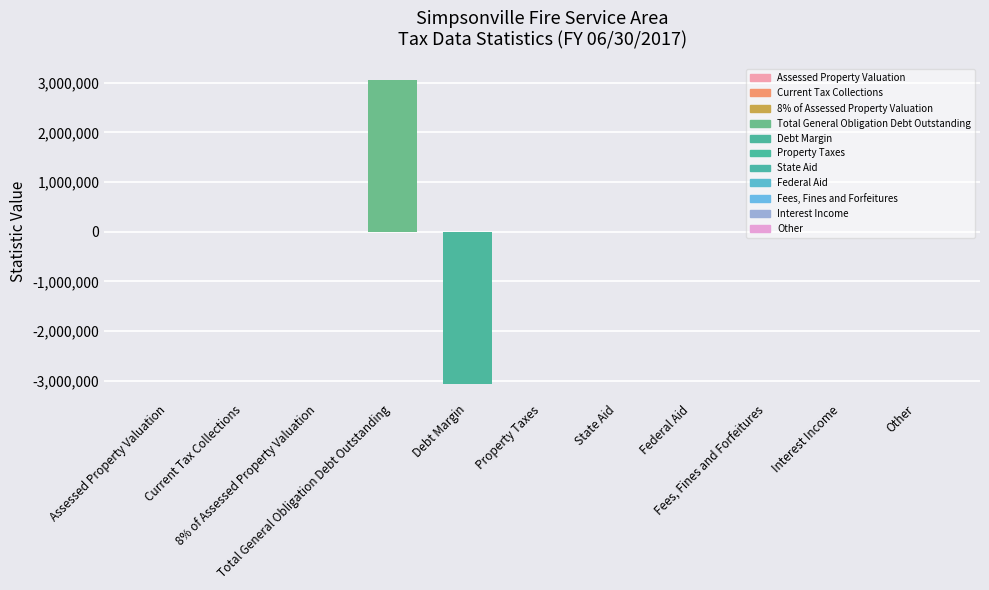

True or false: the data shows 0 at Property Taxes.

True